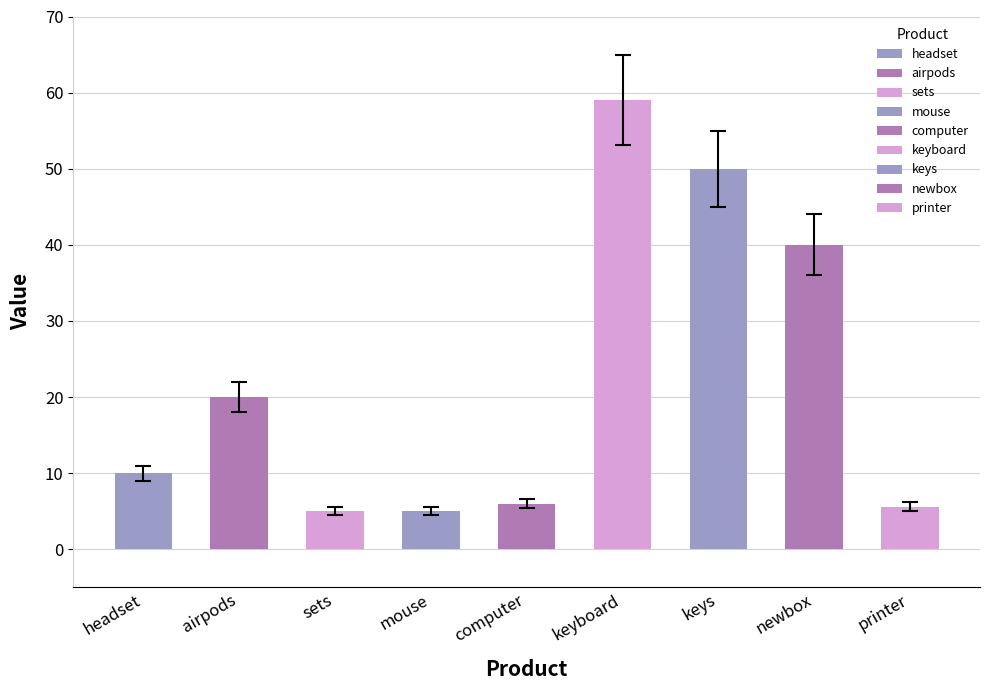

Reading left to right, what are all the values shown in this chart?

headset=10.0	airpods=20.0	sets=5.0	mouse=5.0	computer=6.0	keyboard=59.0	keys=50.0	newbox=40.0	printer=5.6